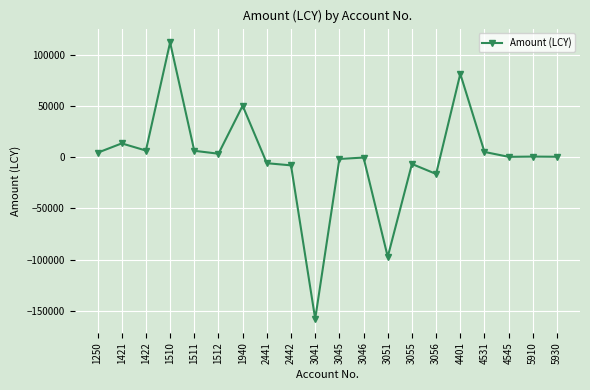

Where is the first local minimum?

1422